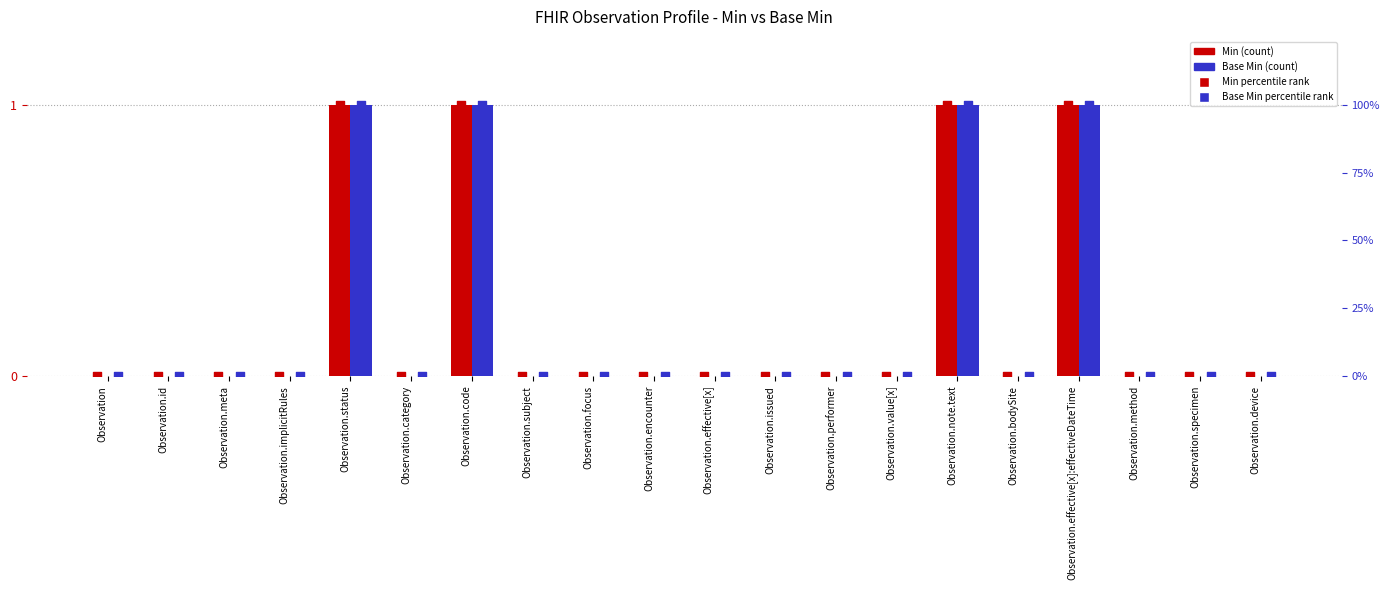

What are all the series names shown in the legend?

Min, Base Min, Min percentile, Base Min percentile